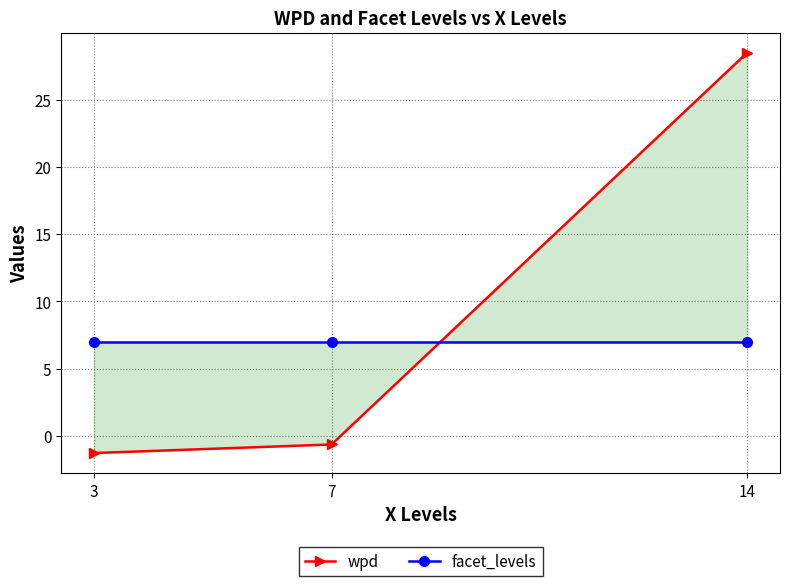

How many lines are shown in the chart?

2